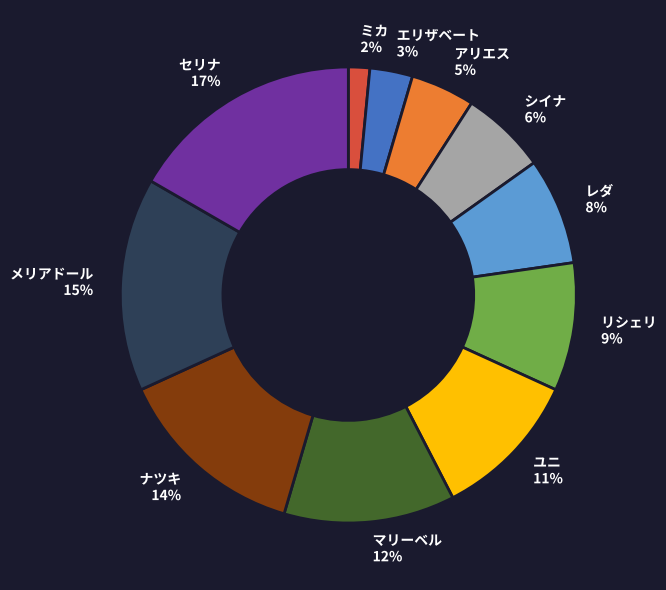

Does リシェリ represent more than half of the total?

No